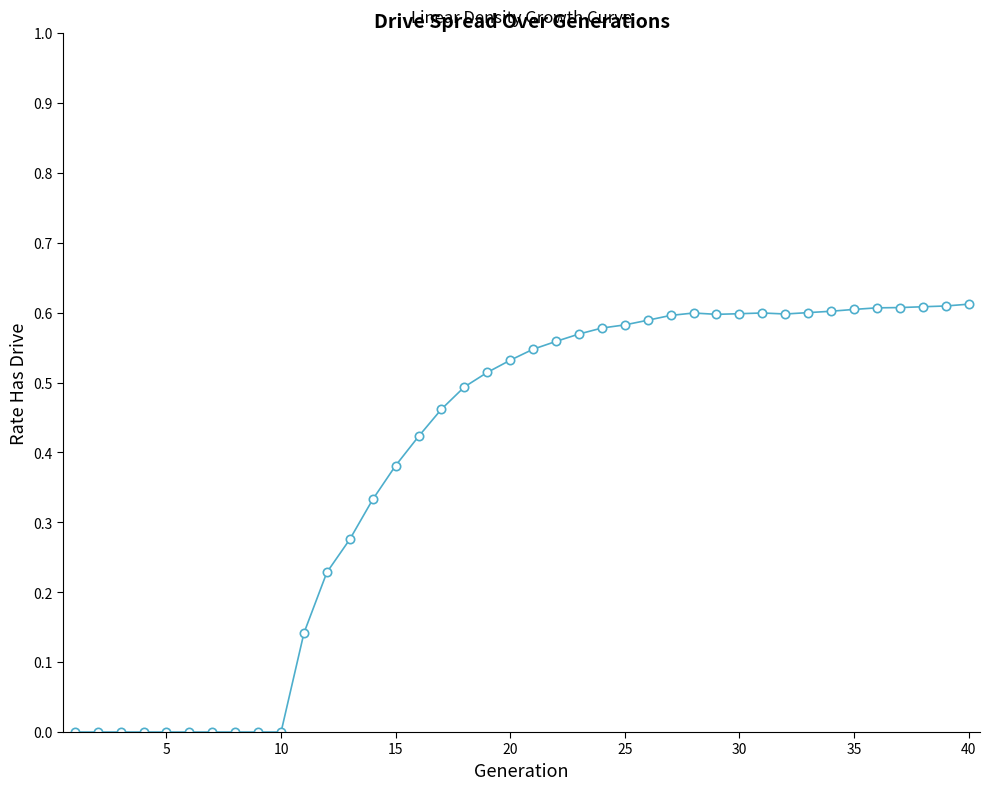

What is the sum of all values?

15.7